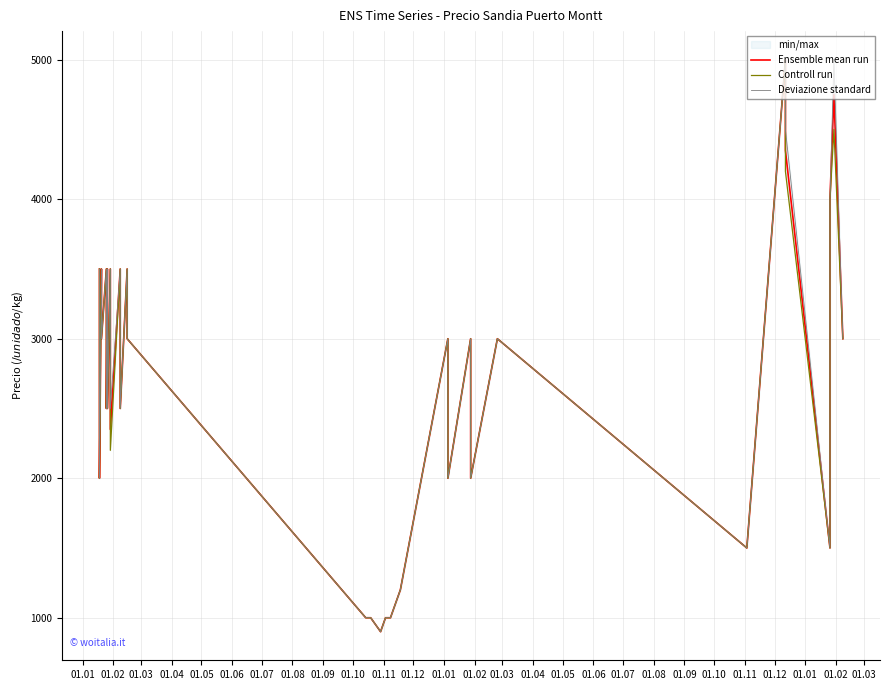

List the series in order of their peak value, lowest first.

Ensemble mean run, Controll run, Deviazione standard